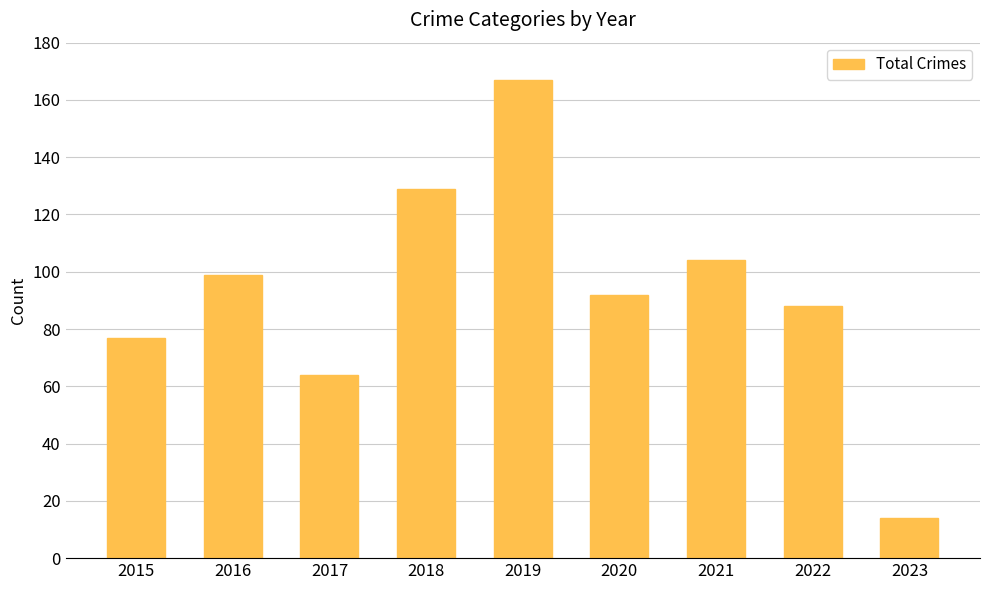

What is the sum of the values at 2022 and 2016?

187